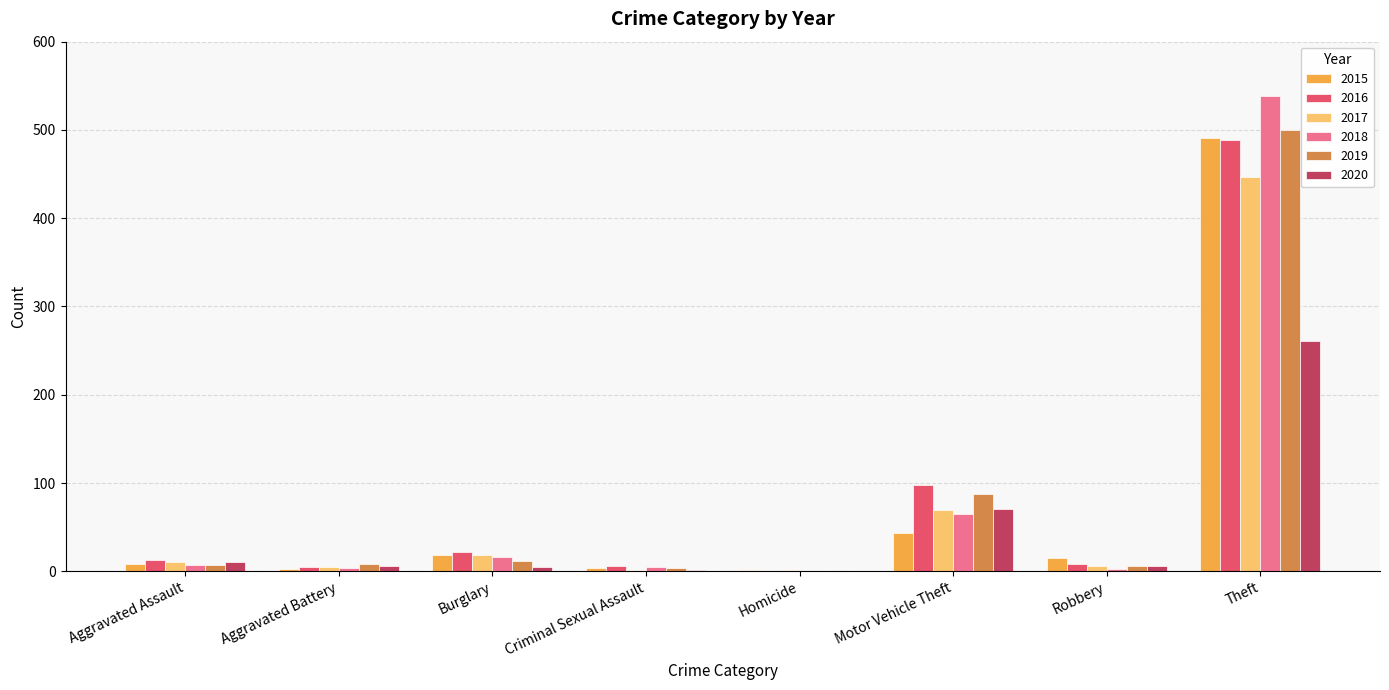

What is the maximum value shown in the chart?

539